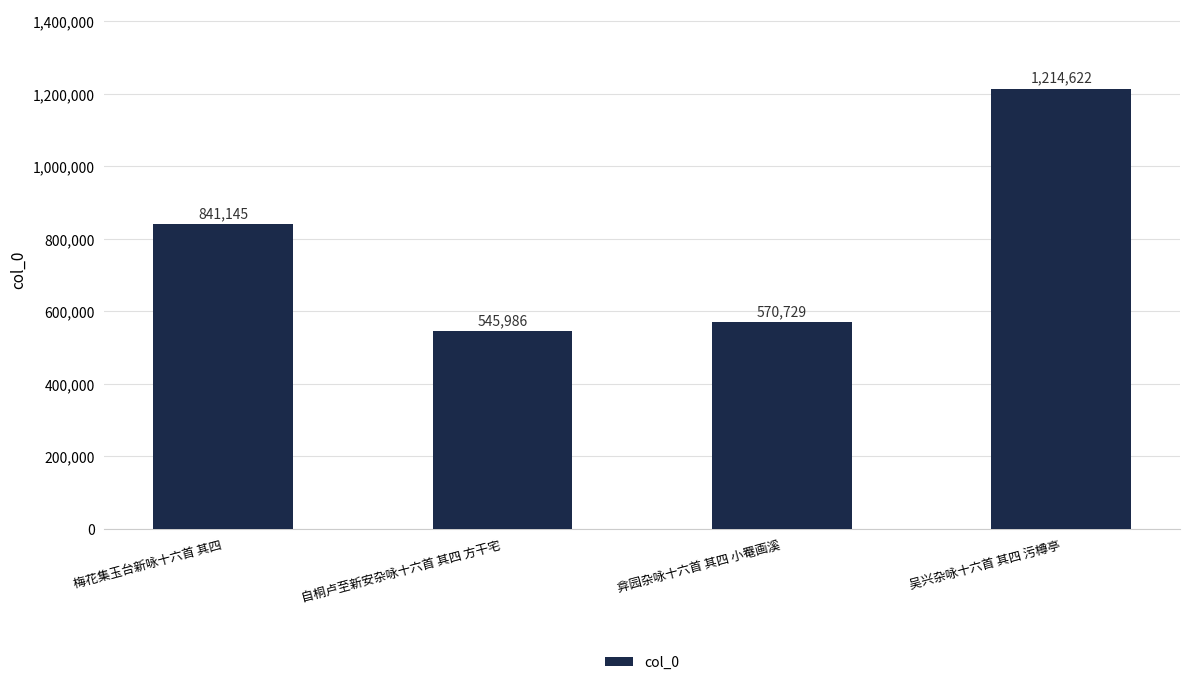

What is the label of the 3rd bar from the left?

弇园杂咏十六首 其四 小罨画溪